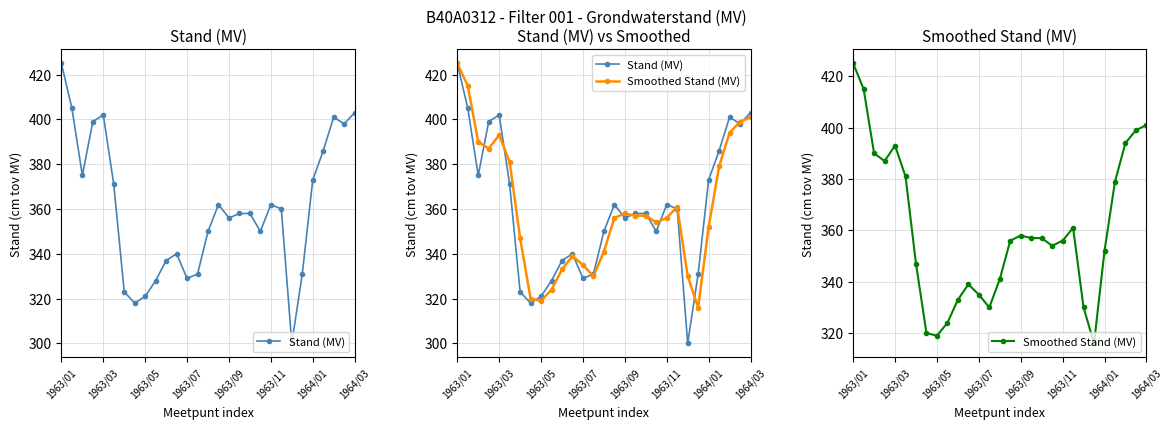

Is it true that Stand (MV) equals 386 at 25?

True